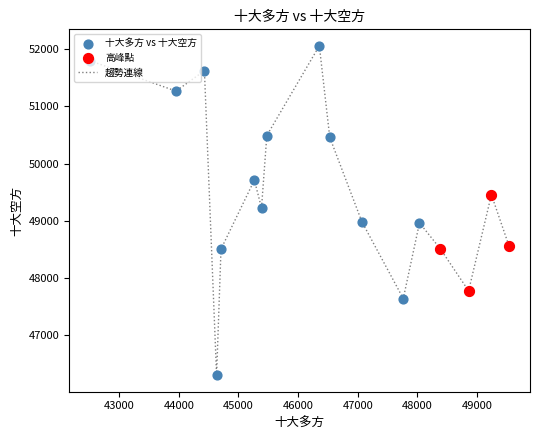

What is the greatest value displayed?

52063